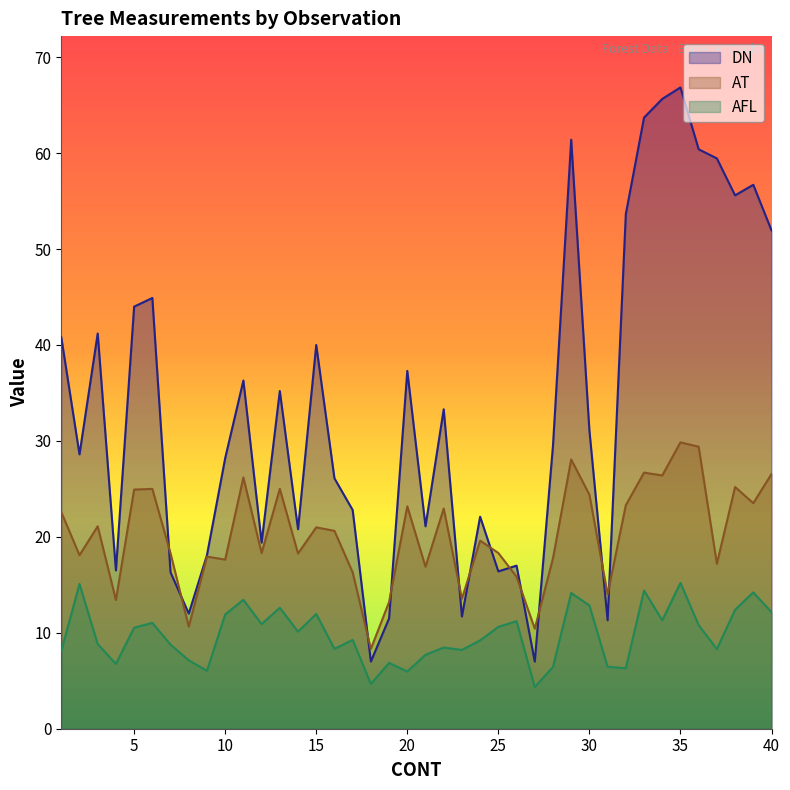

Reading right to left, transcribe all the data shown in this chart.

DN: 40=52.0	39=56.7	38=55.6	37=59.5	36=60.4	35=66.8	34=65.7	33=63.7	32=53.6	31=11.3	30=31.1	29=61.4	28=29.5	27=7.0	26=17.0	25=16.4	24=22.1	23=11.7	22=33.3	21=21.1	20=37.3	19=11.5	18=7.0	17=22.8	16=26.1	15=40.0	14=20.8	13=35.2	12=19.4	11=36.3	10=28.2	9=18.1	8=12.0	7=16.3	6=44.9	5=44.0	4=16.5	3=41.2	2=28.6	1=40.8
AT: 40=26.6	39=23.5	38=25.2	37=17.2	36=29.4	35=29.9	34=26.4	33=26.7	32=23.3	31=14.0	30=24.4	29=28.1	28=17.8	27=10.4	26=15.8	25=18.3	24=19.6	23=13.6	22=22.9	21=16.9	20=23.2	19=13.2	18=8.3	17=16.3	16=20.6	15=21.0	14=18.3	13=25.0	12=18.3	11=26.2	10=17.6	9=17.9	8=10.6	7=18.3	6=25.0	5=24.9	4=13.4	3=21.1	2=18.1	1=22.6
AFL: 40=12.2	39=14.2	38=12.4	37=8.3	36=10.8	35=15.2	34=11.3	33=14.4	32=6.3	31=6.5	30=12.8	29=14.2	28=6.4	27=4.3	26=11.2	25=10.6	24=9.2	23=8.2	22=8.5	21=7.7	20=6.0	19=6.9	18=4.7	17=9.3	16=8.3	15=12.0	14=10.1	13=12.6	12=10.9	11=13.4	10=11.9	9=6.0	8=7.1	7=8.8	6=11.0	5=10.5	4=6.8	3=8.8	2=15.1	1=8.1